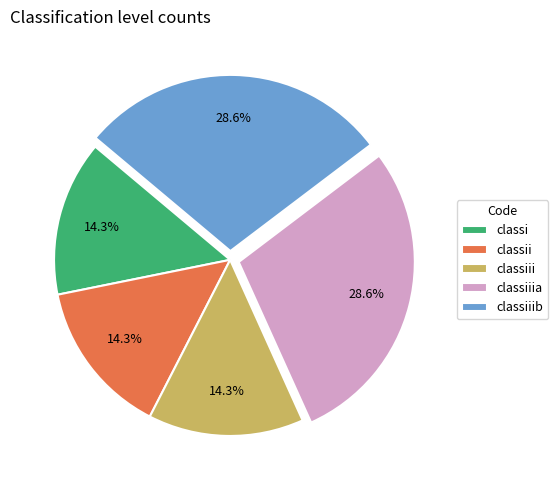

The classiii slice represents 21% of the pie. True or false?

False